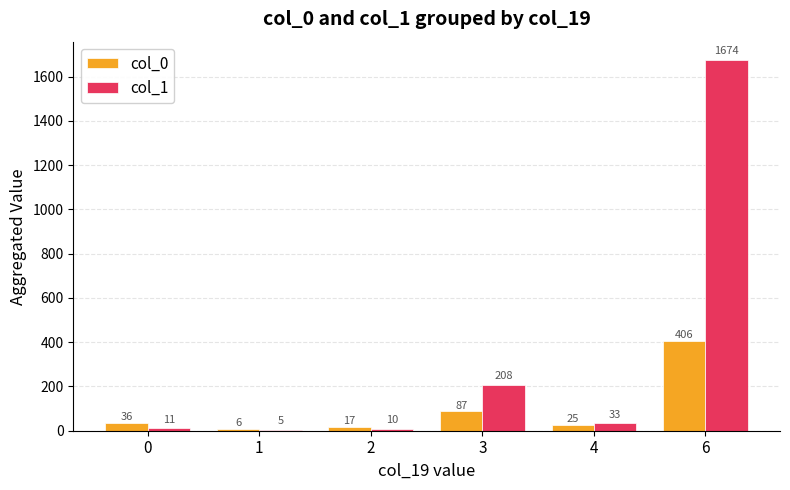

At which label is col_1 closest to 839?

3